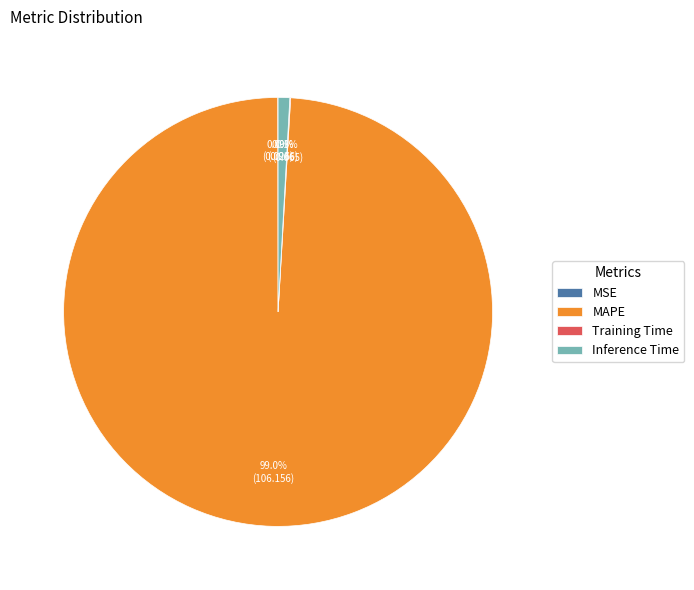

What percentage is the Inference Time slice, to the nearest percent?

1%